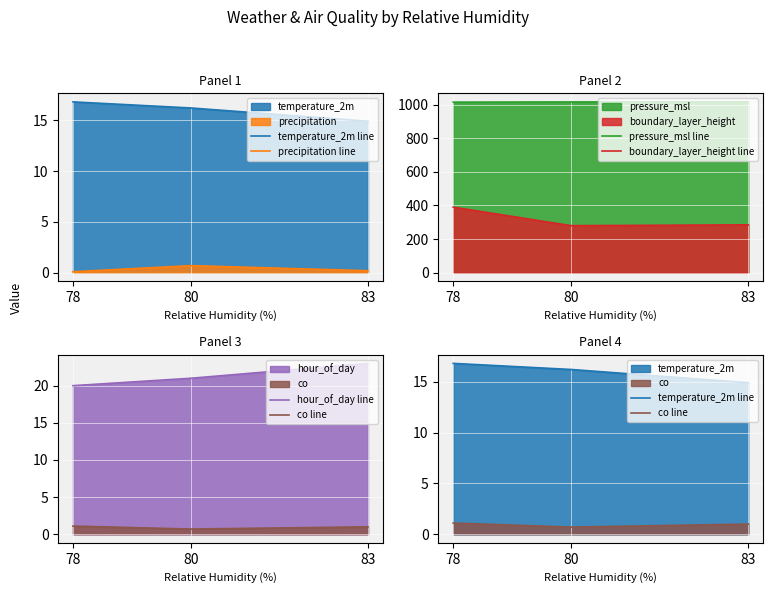

What is the highest value of the co line series?

1.1